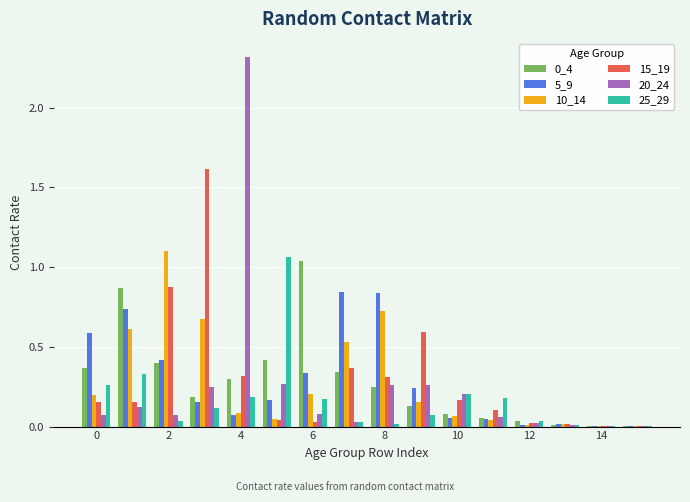

What is the sum of all 5_9 values?

4.5